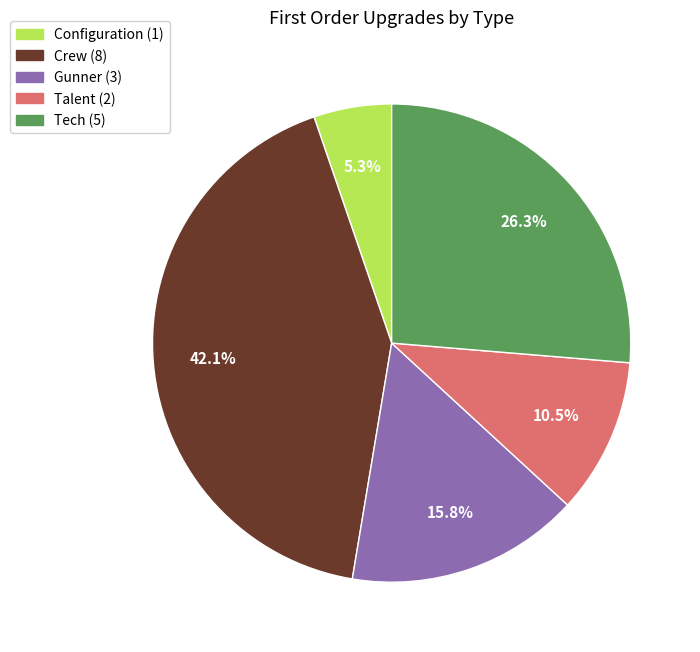

Between Configuration and Tech, which is larger?

Tech